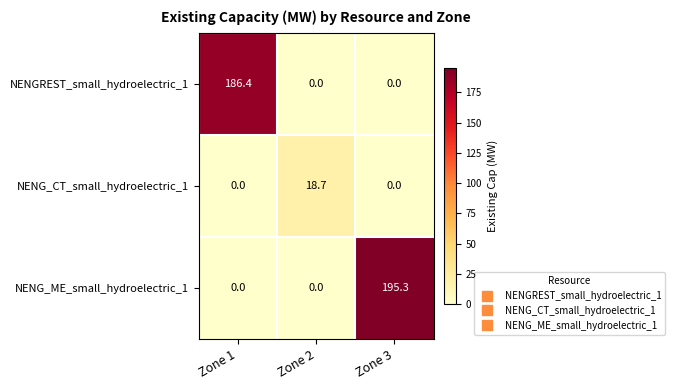

Which series has the largest total across all categories?

NENG_ME_small_hydroelectric_1